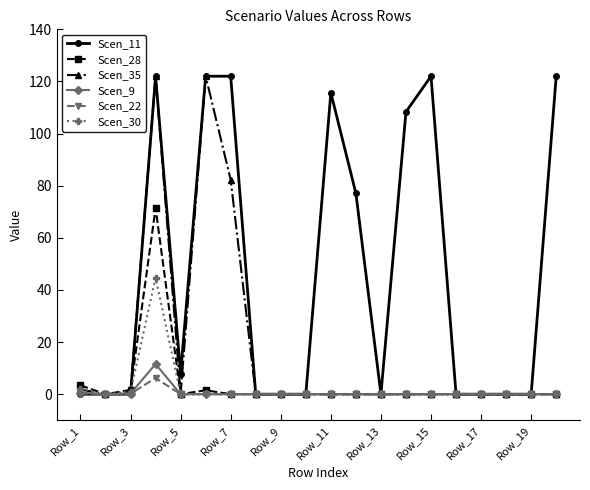

At how many categories does at least one series exceed 23?

8